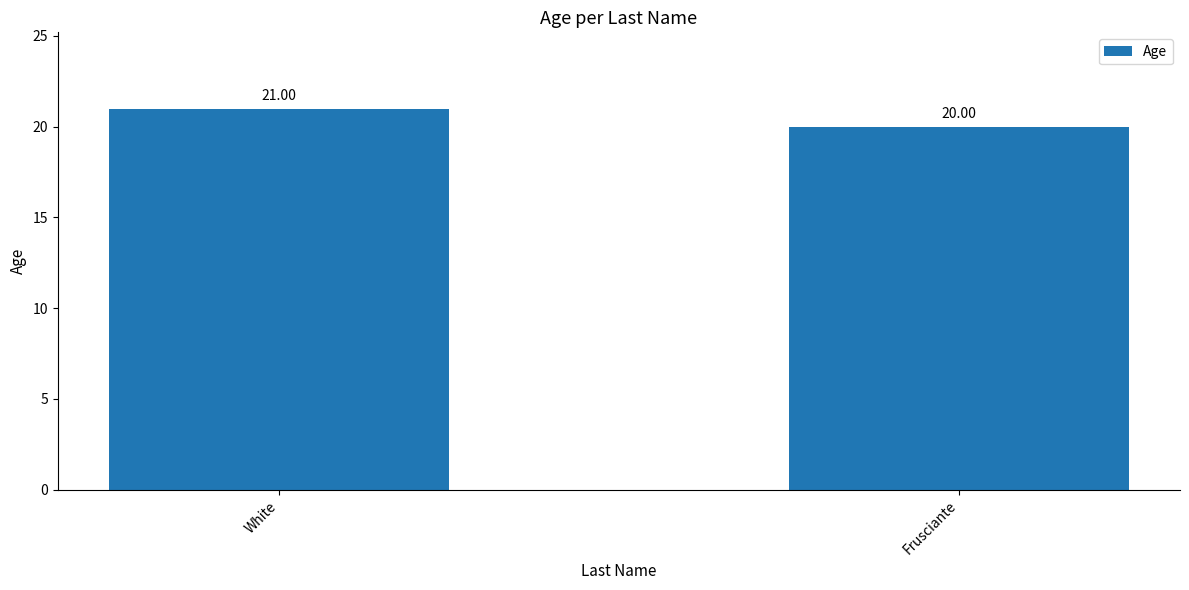

What is the value of the 2nd bar from the left?

20